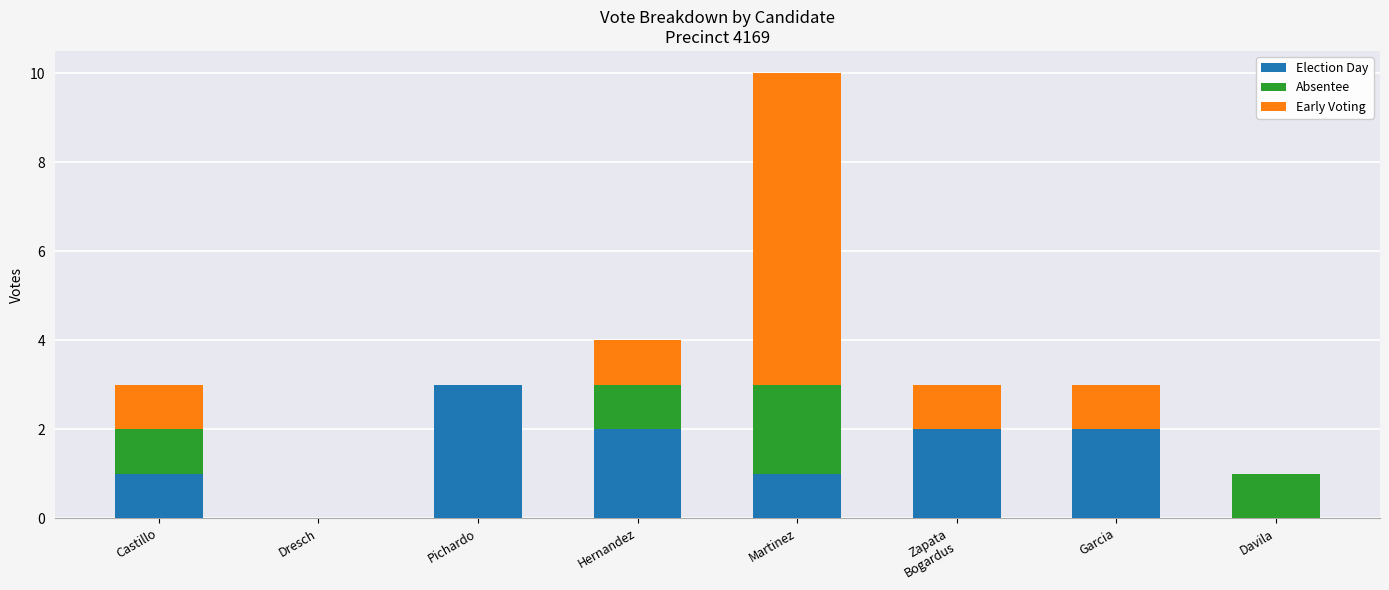

The Election Day series shows 2 at Hernandez. True or false?

True